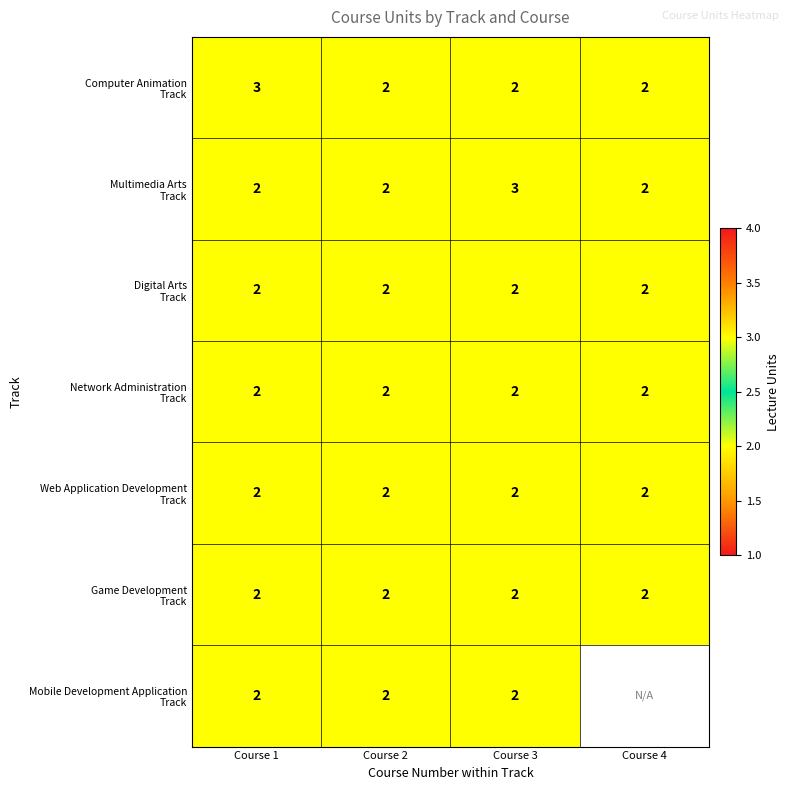

What is the total value across all series at Course 1?

15